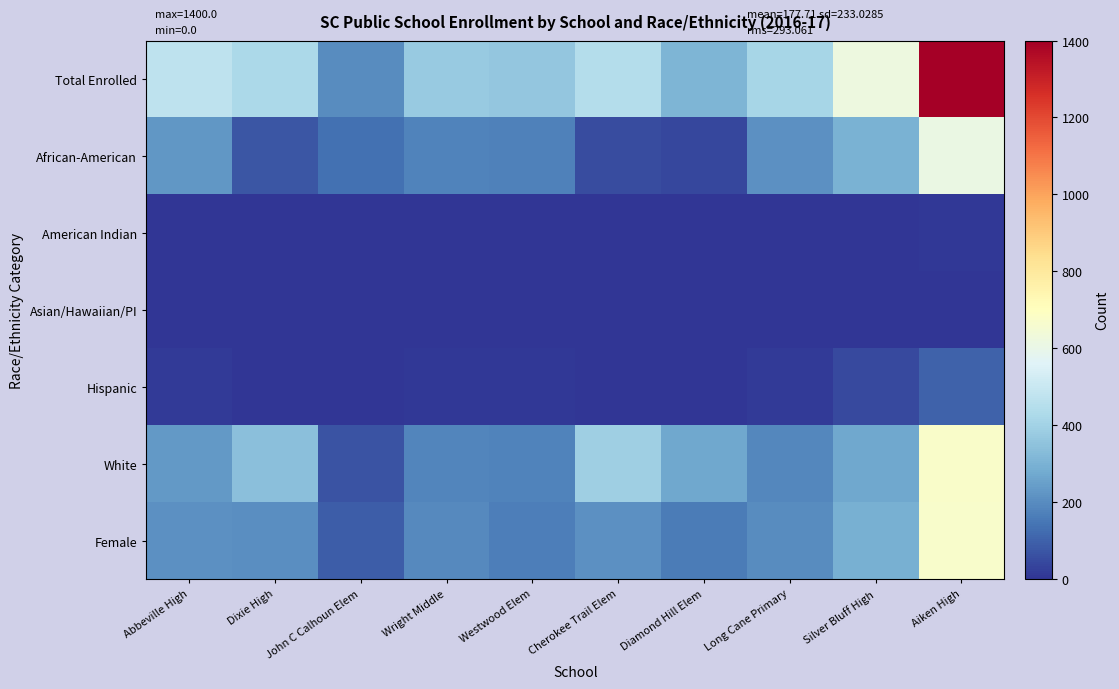

Which has a higher value, Long Cane Primary or John C Calhoun Elem?

Long Cane Primary